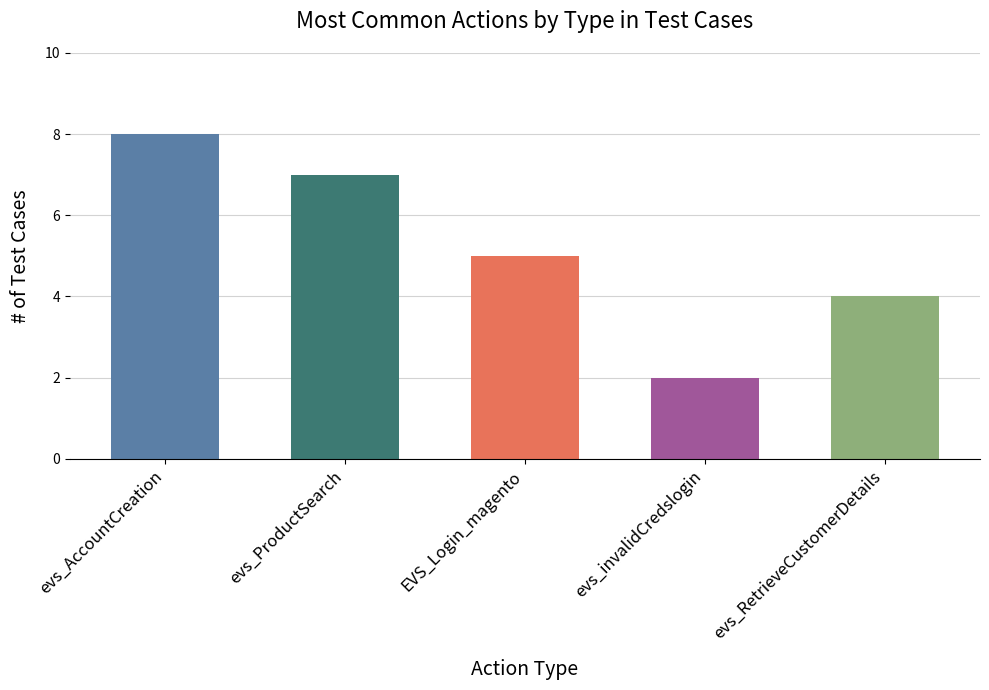

Read the value at evs_AccountCreation.

8